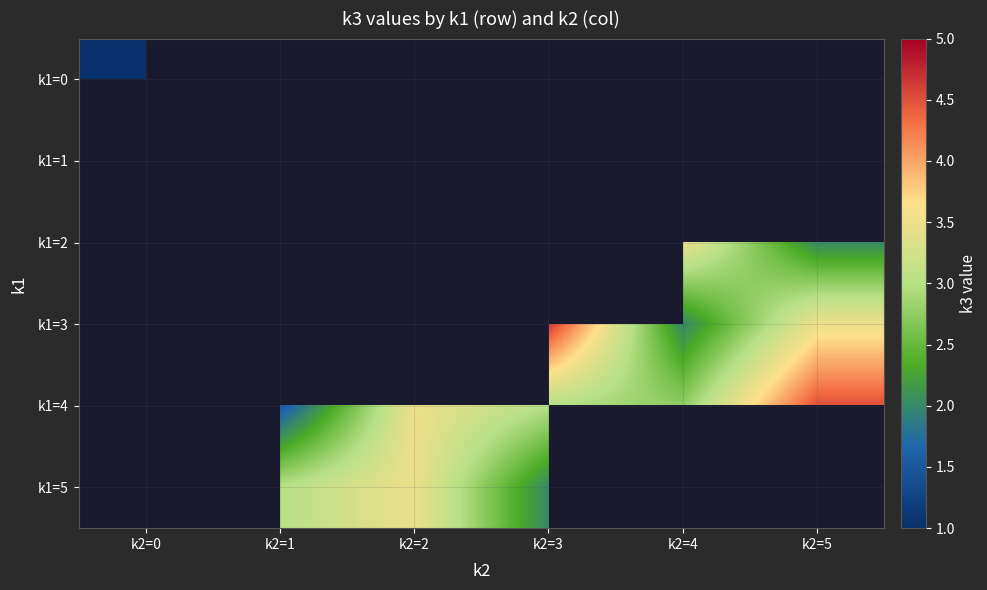

At how many categories does at least one series exceed 4?

3